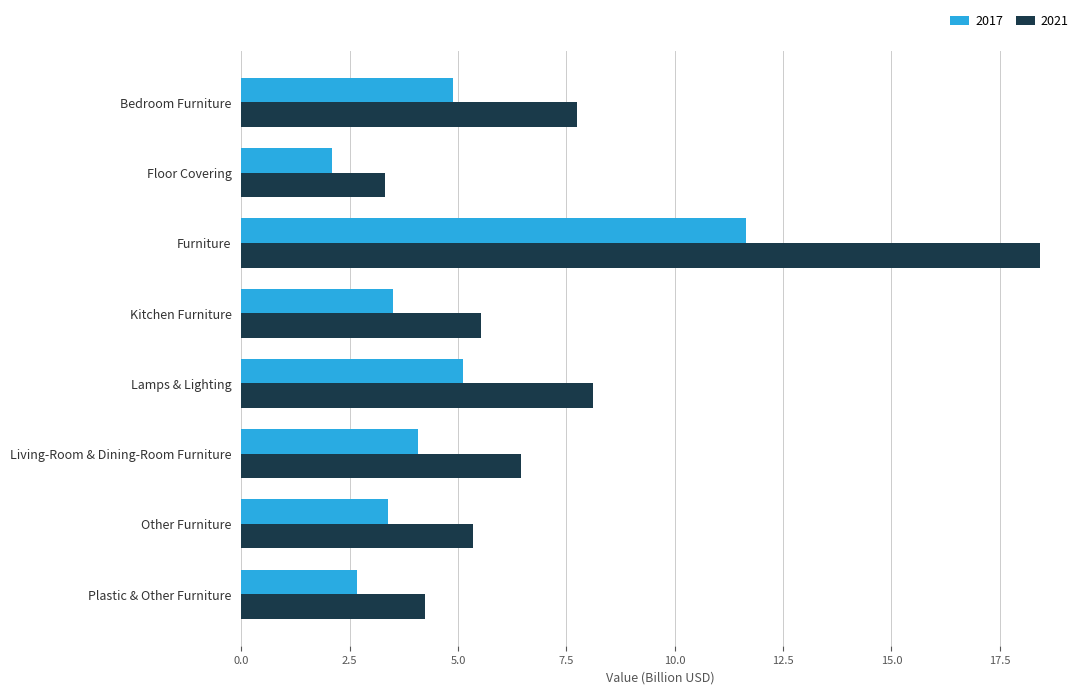

Is the value of 2021 at Other Furniture greater than the value of 2017 at Plastic & Other Furniture?

Yes